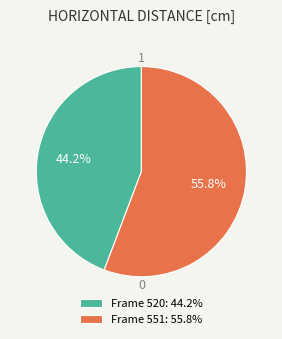

What is the largest slice in the pie chart?

Frame 551: 55.8%